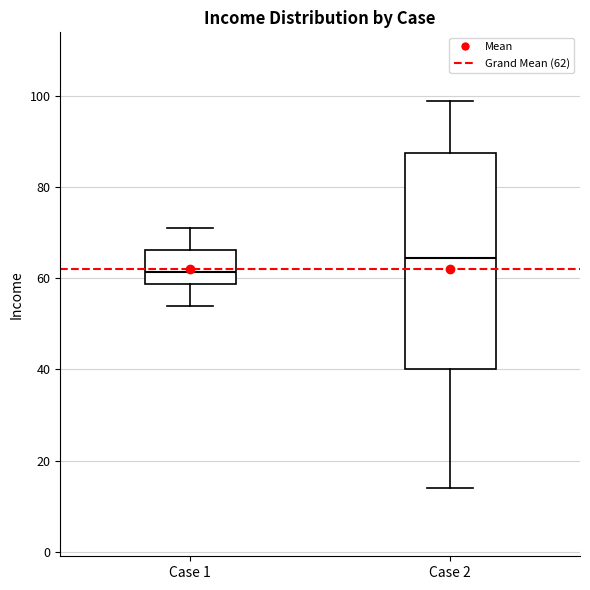

Reading left to right, read every box against the y-axis: the position of its median line, the range the box covers, and the ends of its whiskers. The values are not printed on the chart, so give them approximately, as read against the axis.

Case 1: median 62, box 58 to 66, whiskers 54 to 72
Case 2: median 64, box 40 to 88, whiskers 14 to 100